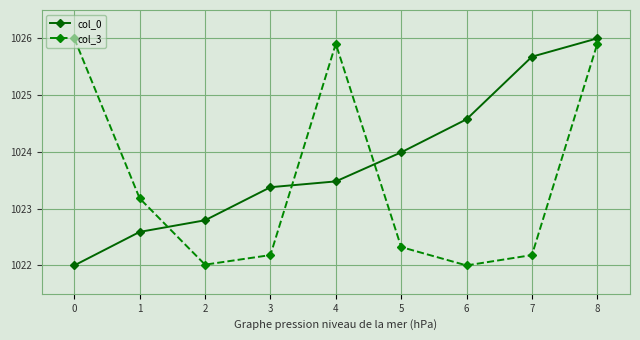

How many distinct data groups are displayed?

2